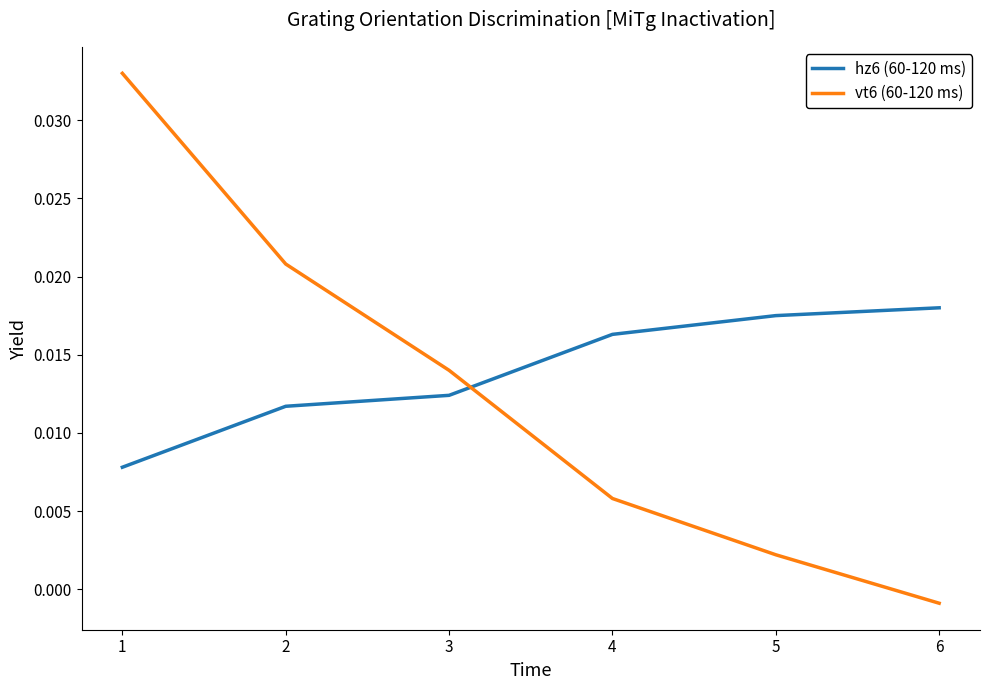

True or false: vt6 (60-120 ms) and hz6 (60-120 ms) intersect in this chart.

True